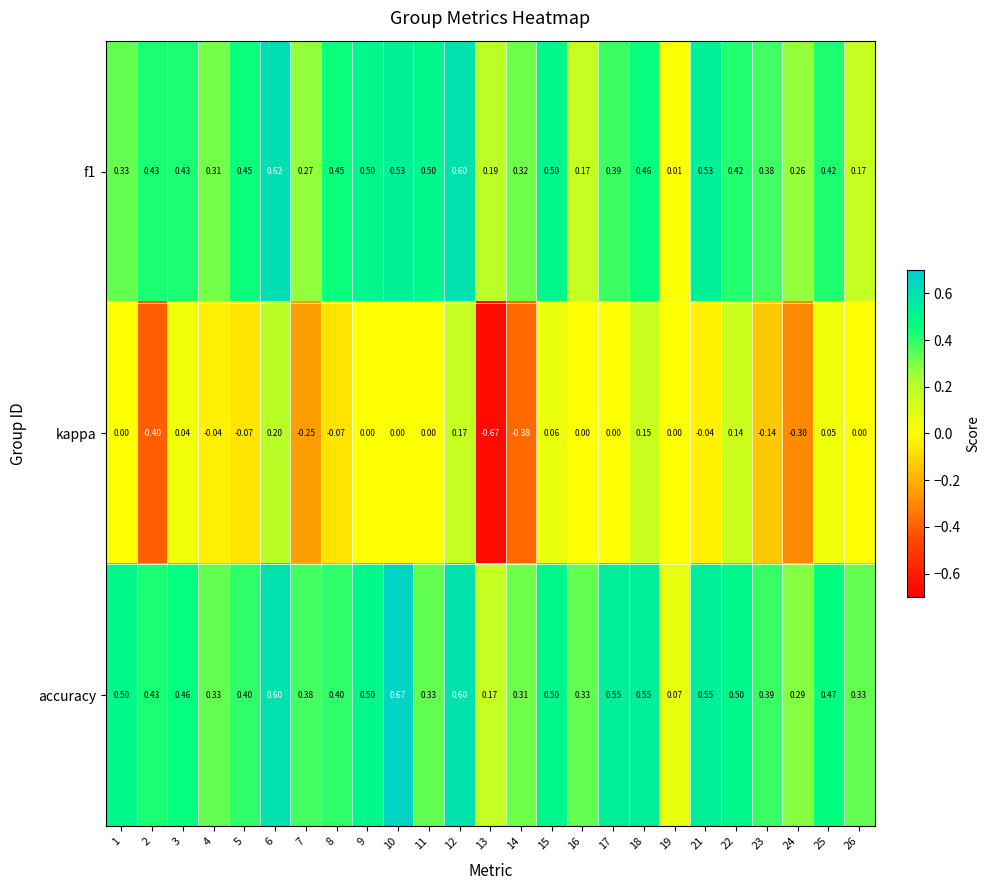

Which series has the widest spread of values?

kappa